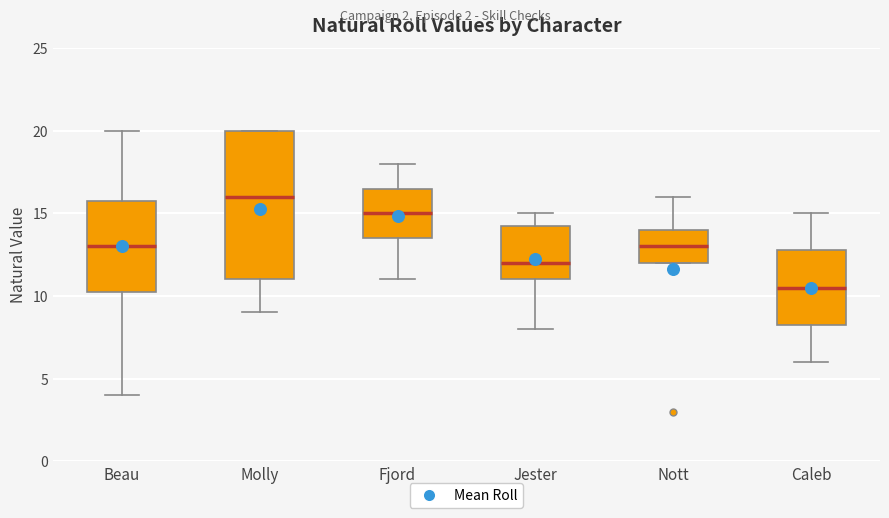

Reading left to right, transcribe this box plot: for each box, give where its median line is, the range the box spans, and where its two whiskers end, as read against the y-axis. The values are not printed on the chart, so give them approximately, as read against the axis.

Beau: median 13.0, box 10.5 to 16.0, whiskers 4.0 to 20.0
Molly: median 16.0, box 11.0 to 20.0, whiskers 9.0 to 20.0
Fjord: median 15.0, box 13.5 to 16.5, whiskers 11.0 to 18.0
Jester: median 12.0, box 11.0 to 14.5, whiskers 8.0 to 15.0
Nott: median 13.0, box 12.0 to 14.0, whiskers 12.0 to 16.0
Caleb: median 10.5, box 8.5 to 13.0, whiskers 6.0 to 15.0